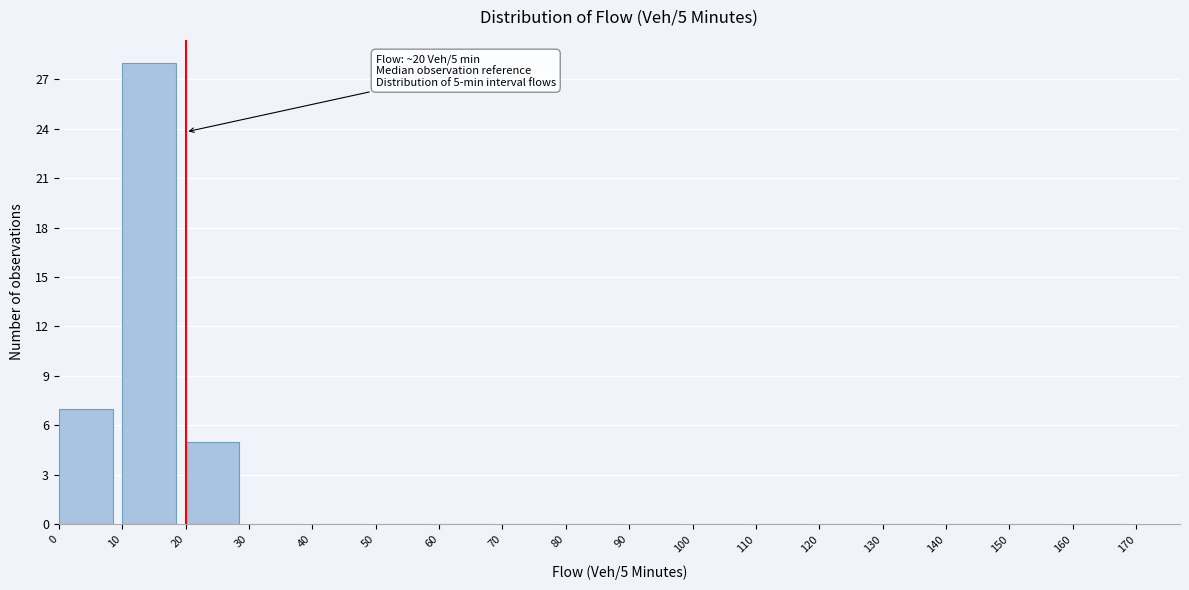

Which range on the x-axis has the tallest bar?

10 to 20